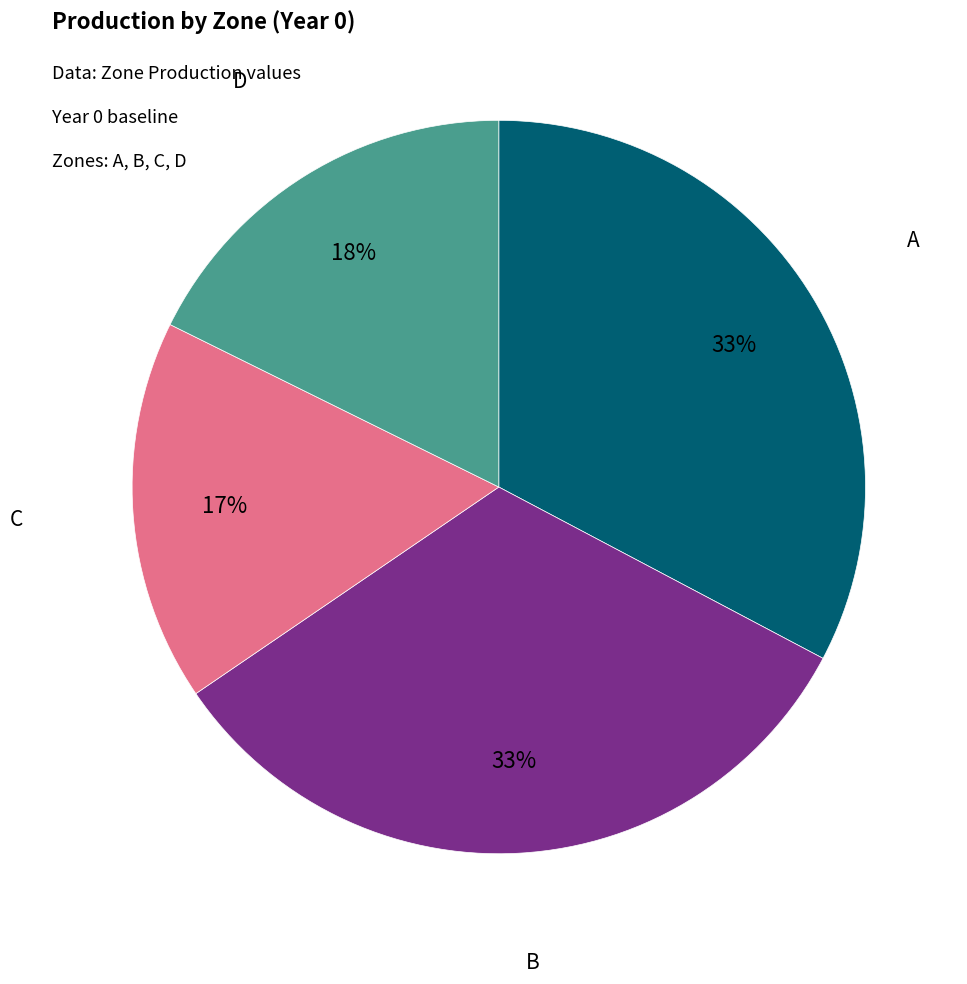

Which slice is the smallest?

C